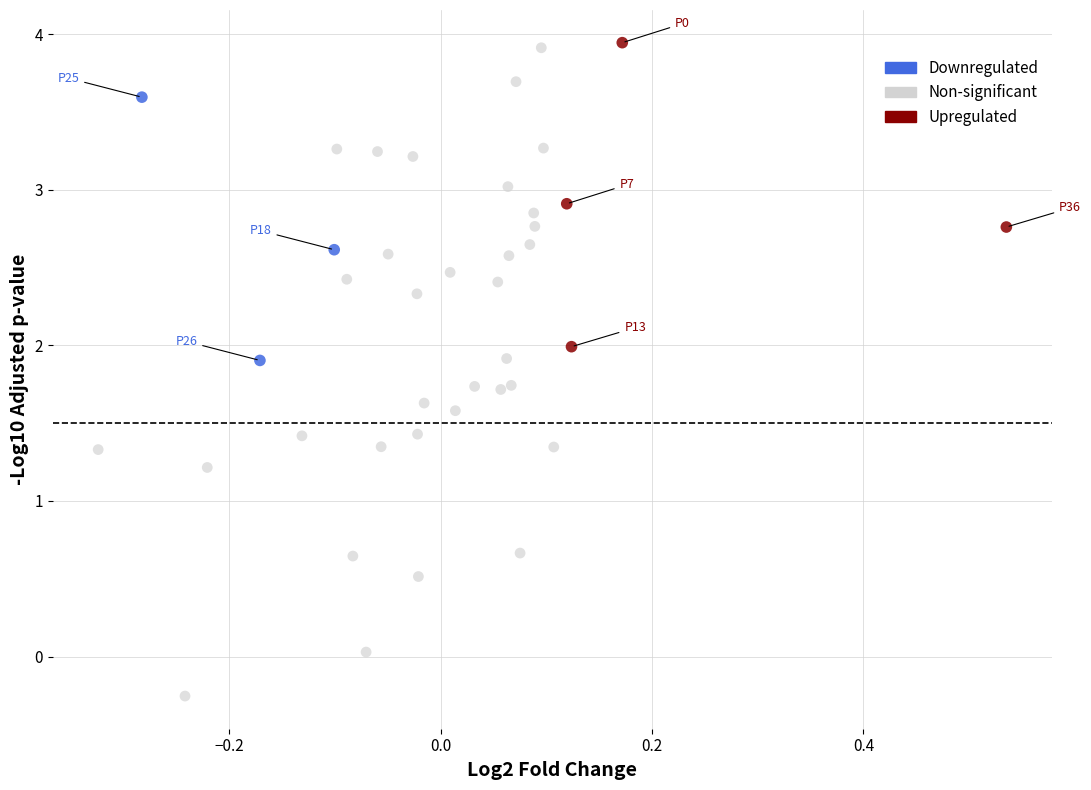

Which series has the widest spread of Y values?

Non-significant